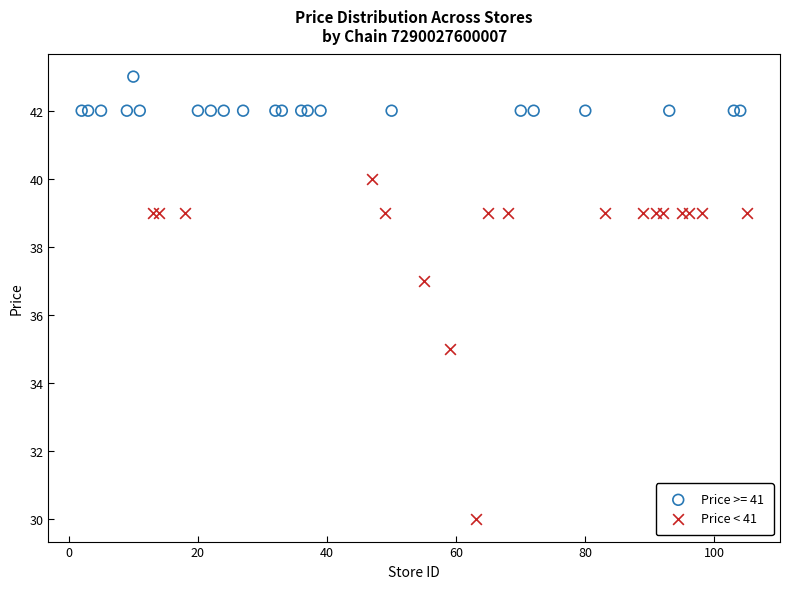

Which series contains the highest Y value?

Price >= 41